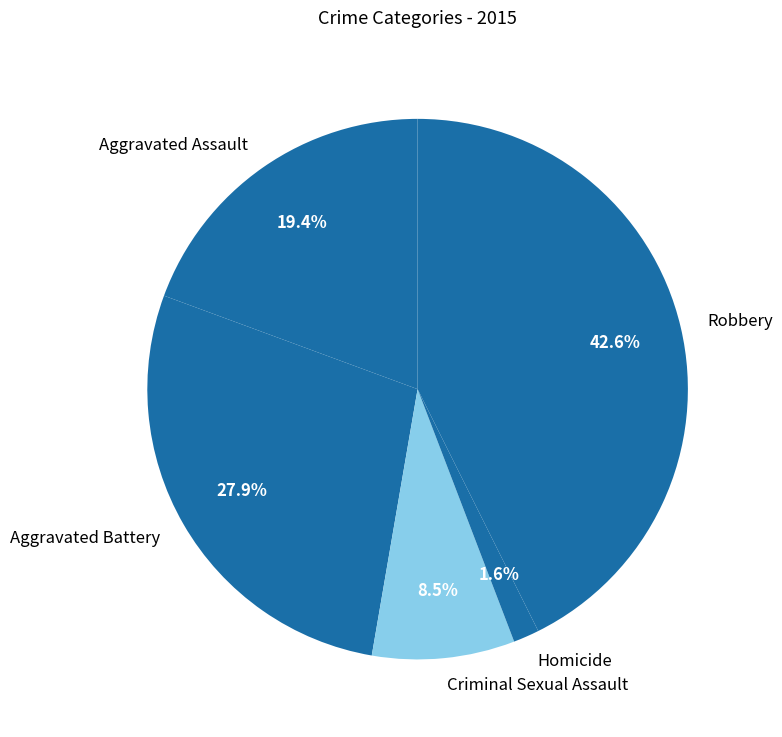

How many slices are in this pie chart?

5